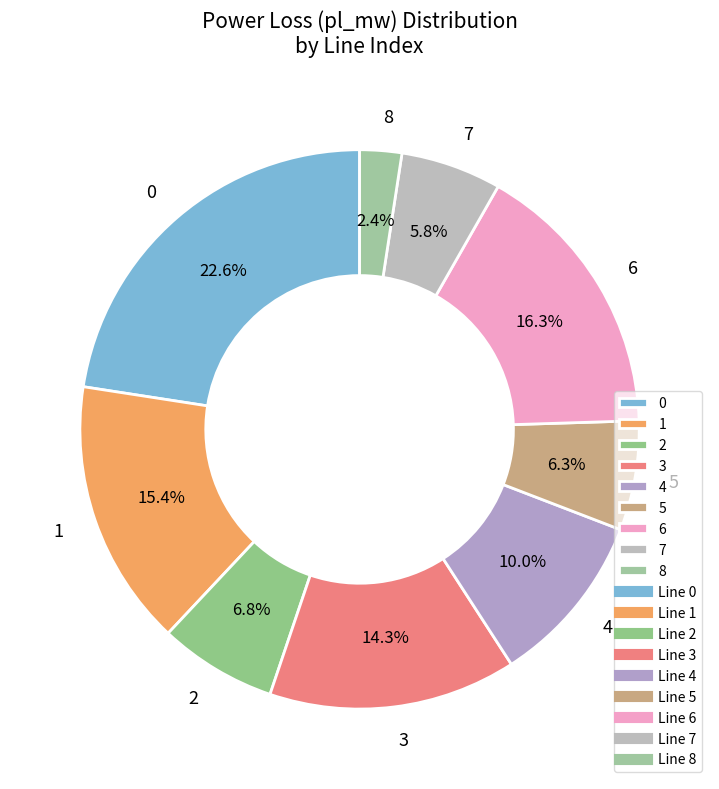

Which category has the smallest portion of the pie?

8